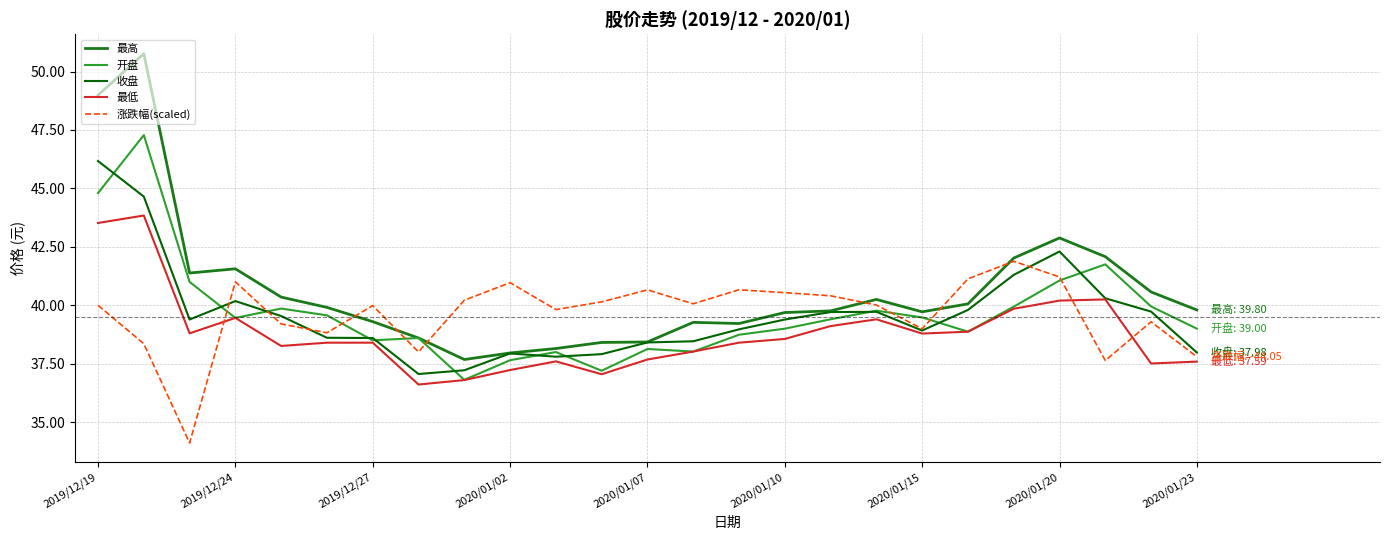

Which series has the largest total across all categories?

最高